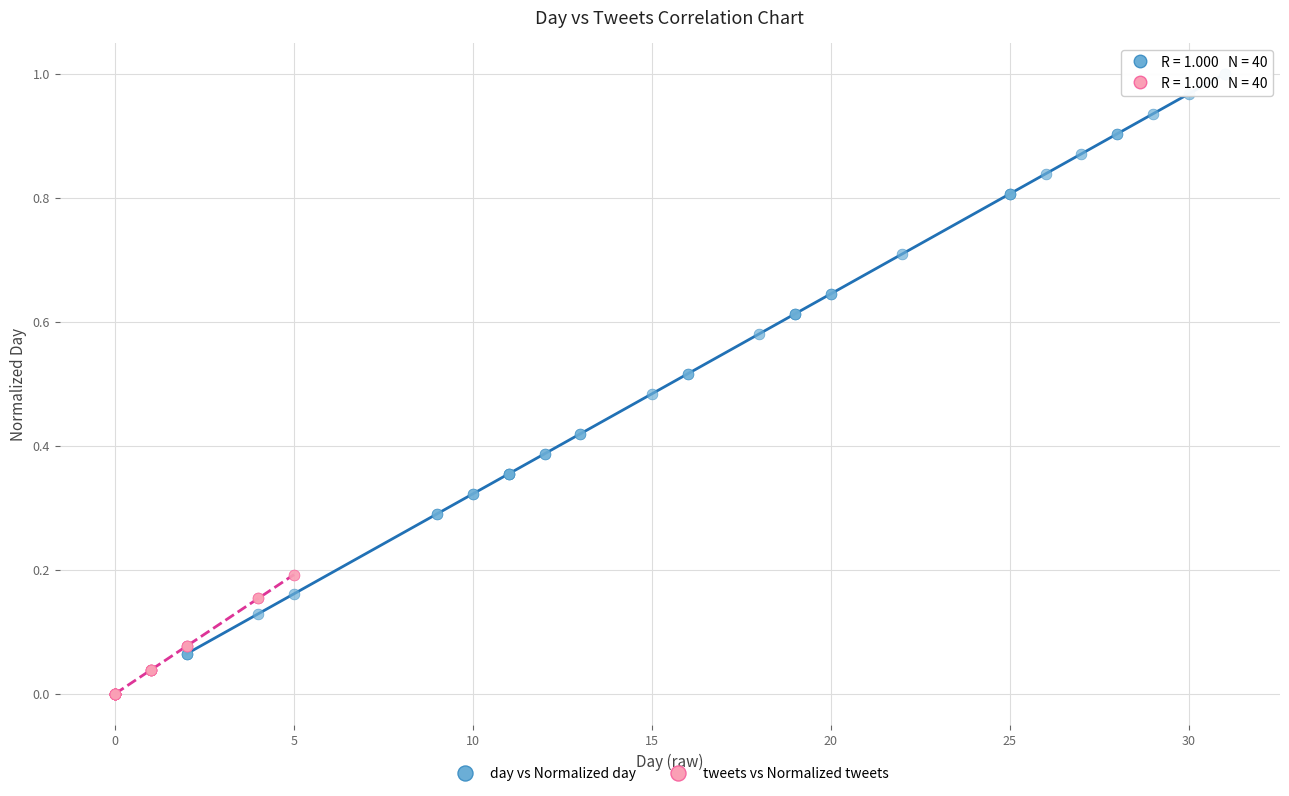

Which series contains the lowest Y value?

tweets vs Normalized tweets